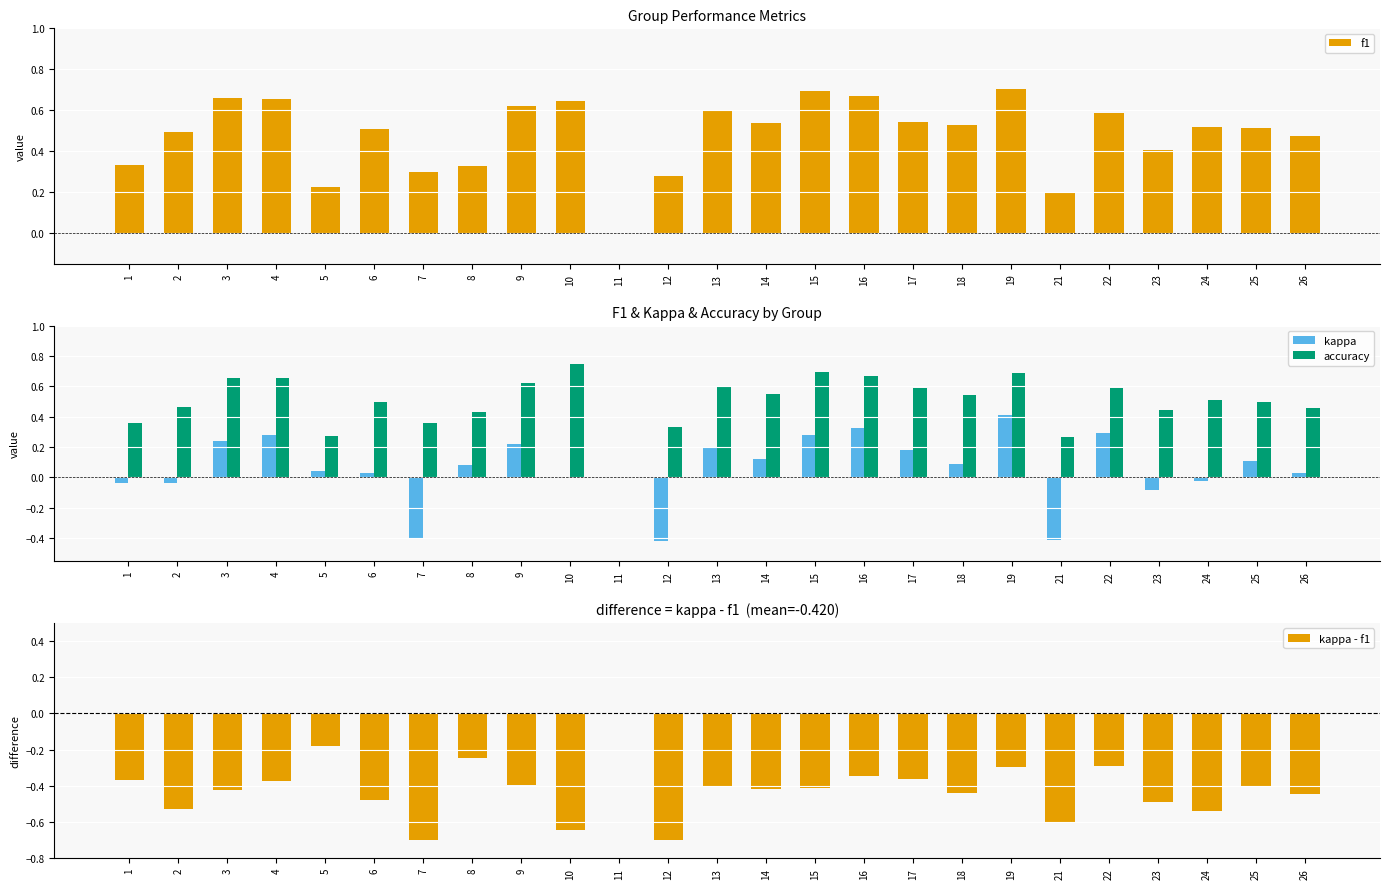

What is the difference between the accuracy values at 15 and 17?

0.1